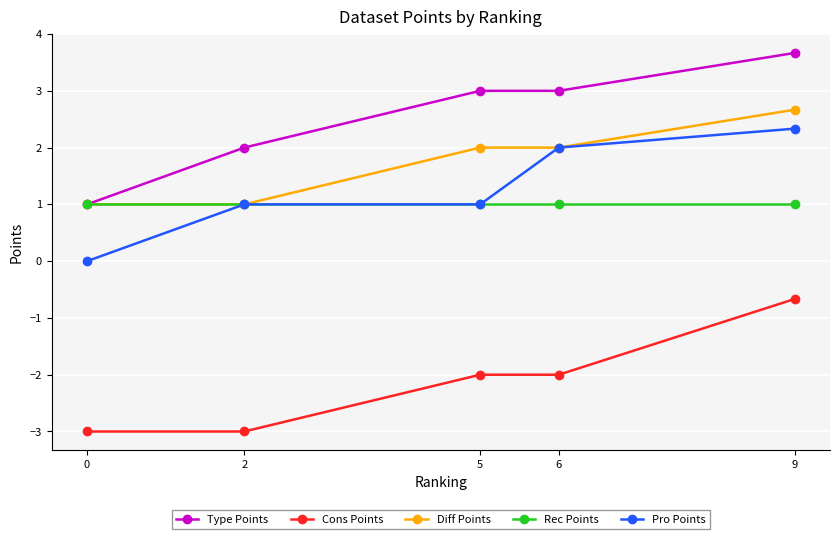

How many positive values does the Pro Points series have?

4